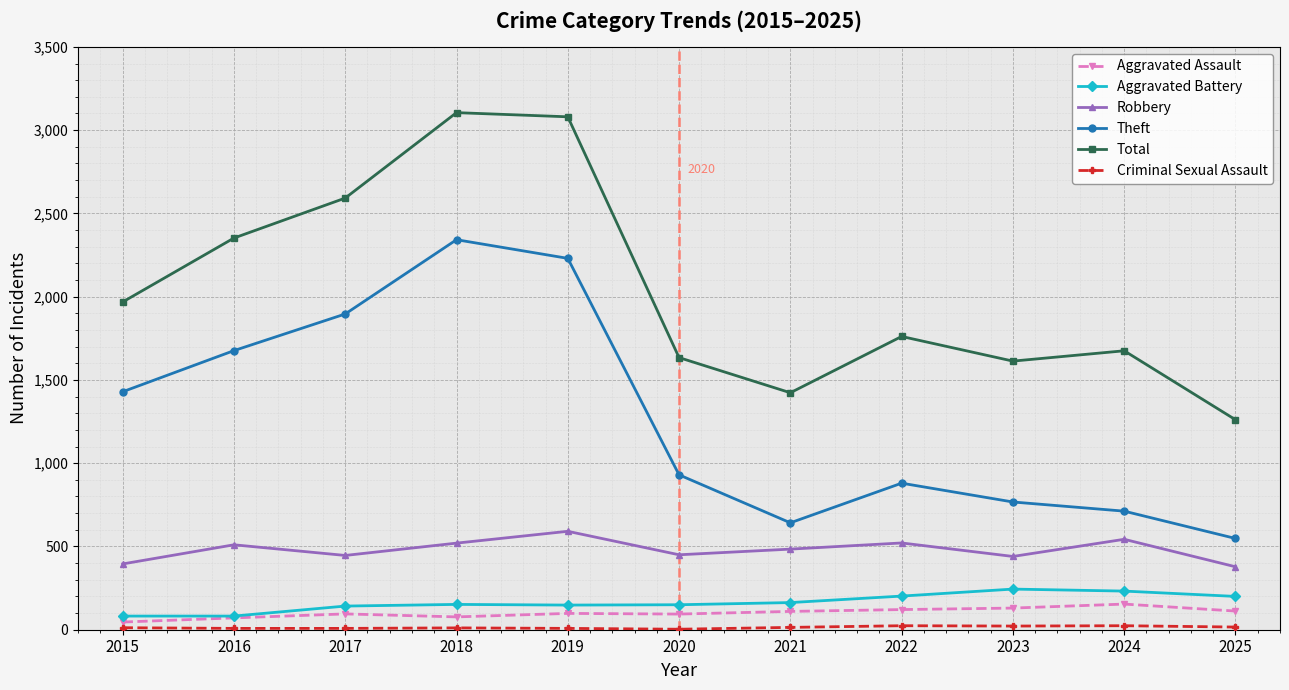

Between 2016 and 2018, which series saw the biggest shift?

Total